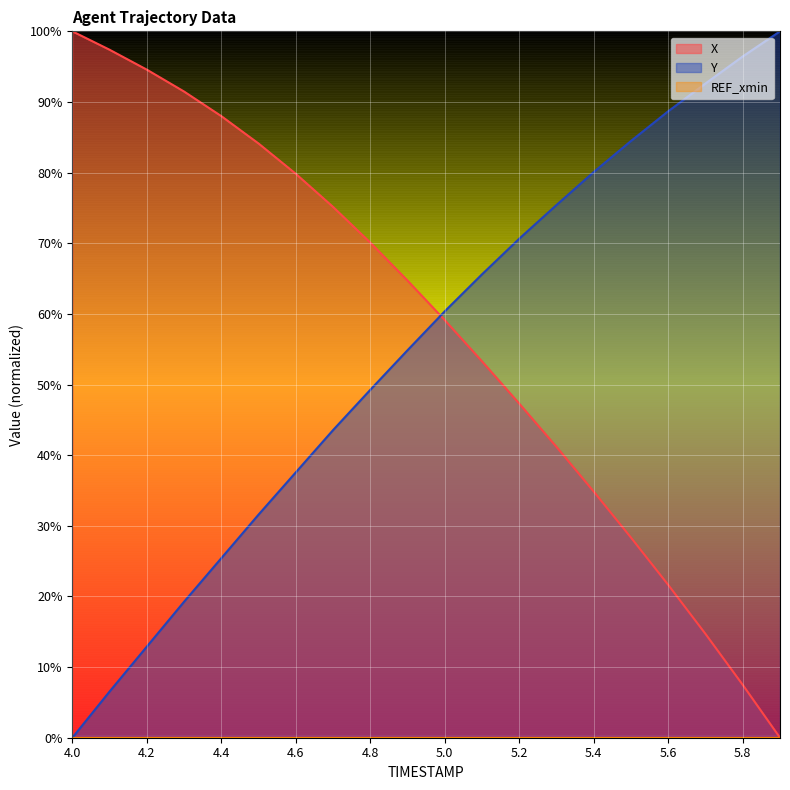

What is the label of the 20th point from the left?

5.9